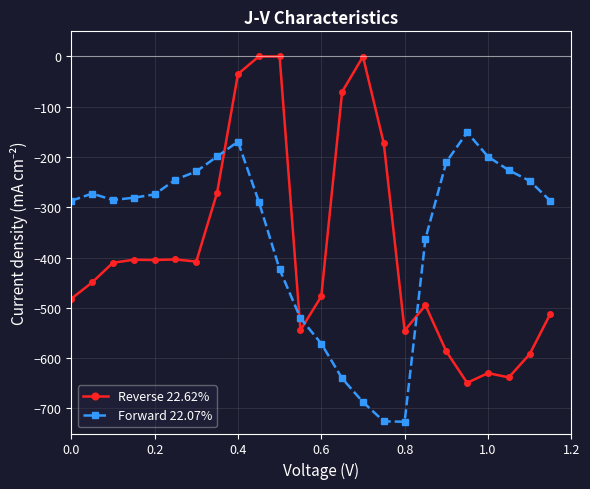

True or false: Reverse 22.62% has more than 1 interior local peaks.

True